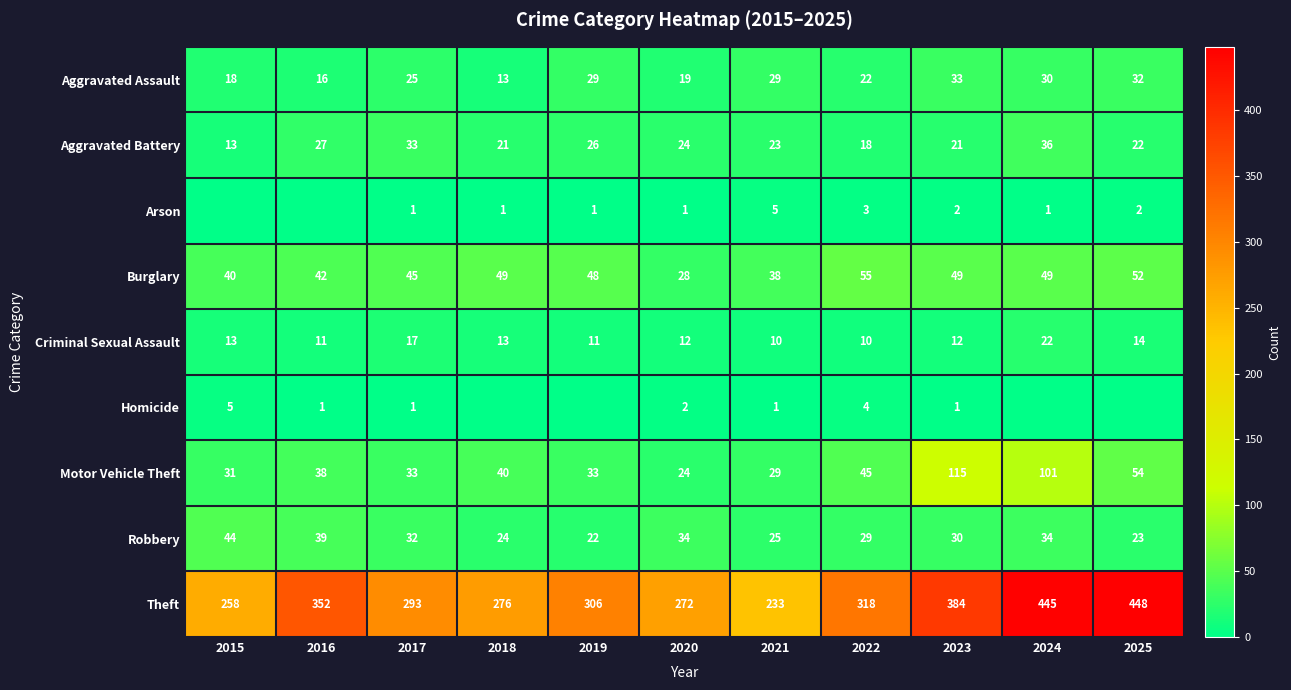

Where is Burglary nearest to the value 41?

2015